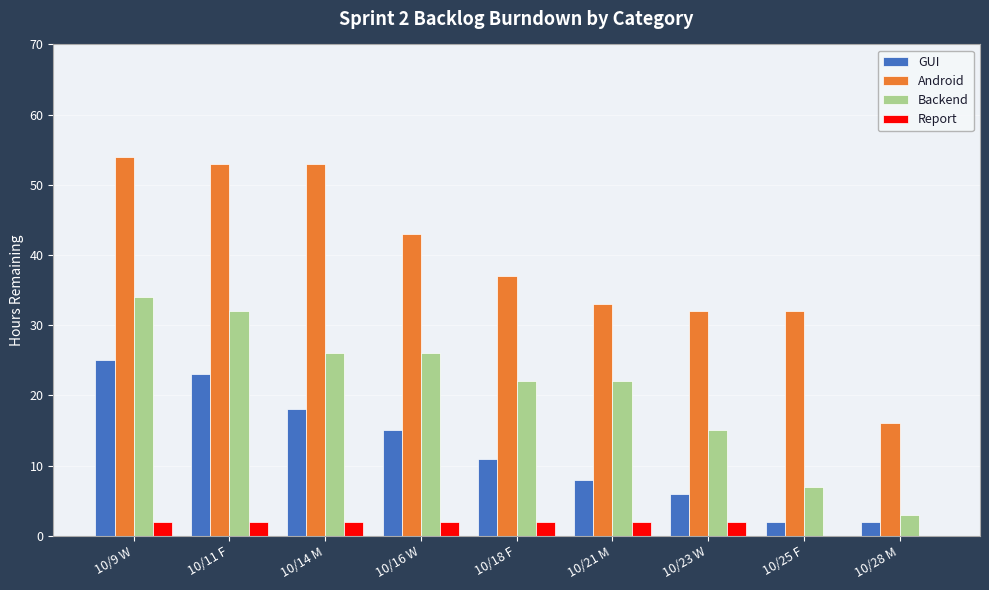

Is the value of GUI at 10/28 M greater than the value of Android at 10/23 W?

No